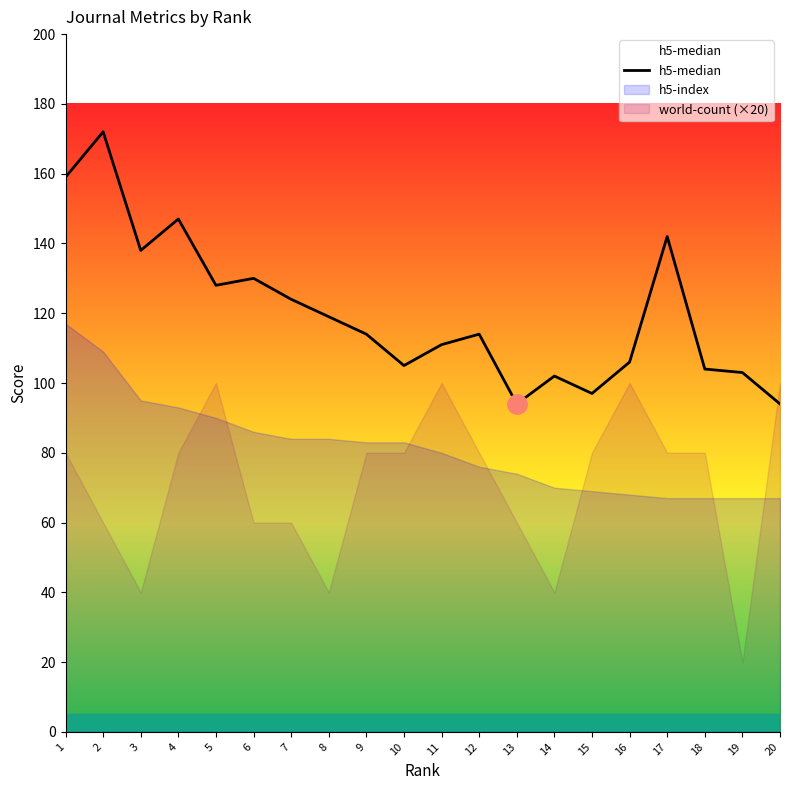

Does the chart have visible grid lines?

No